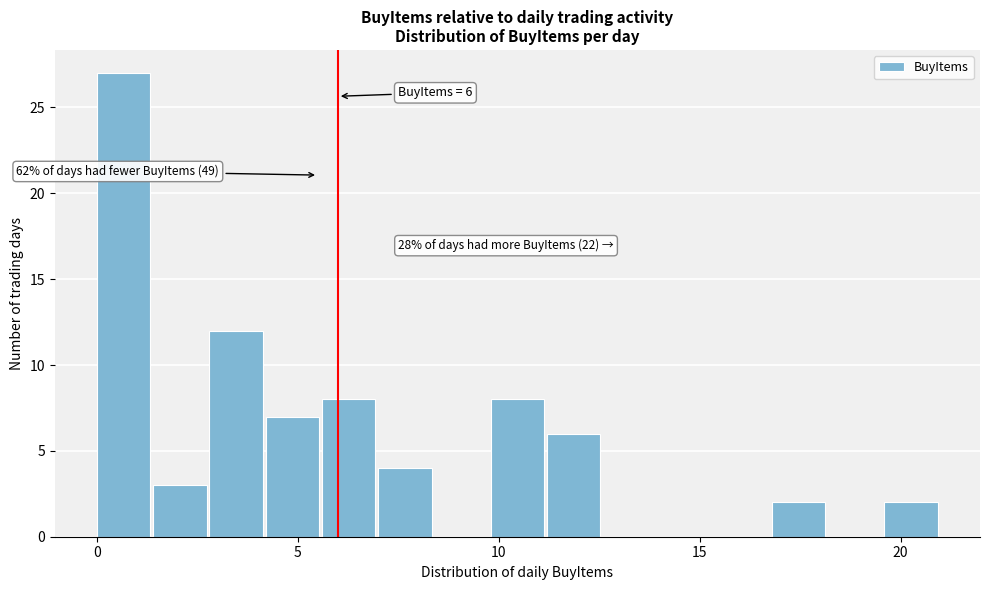

Read against the x-axis, roughly where is the centre of the tallest bar?

0.5